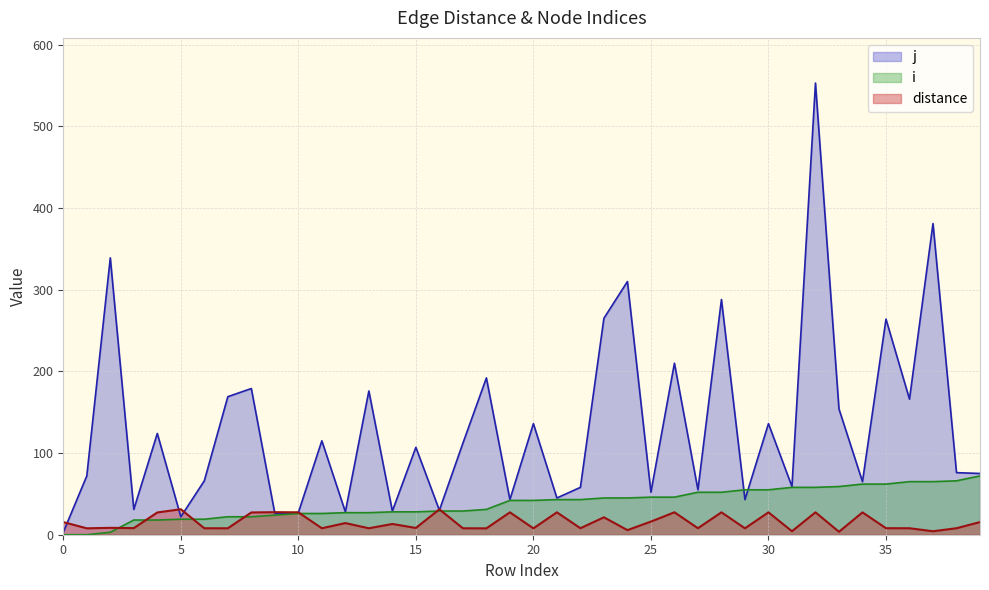

What is the sum of all i values?

1529.0